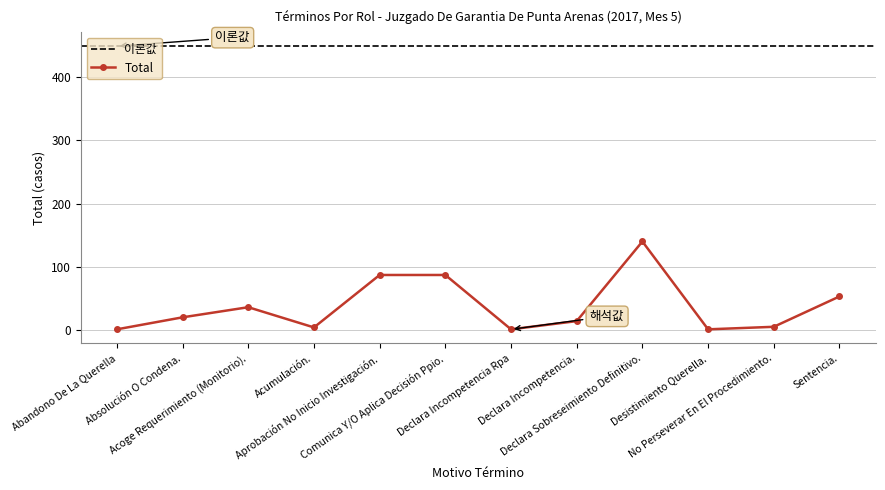

Is it true that the value at Abandono De La Querella is 1?

True